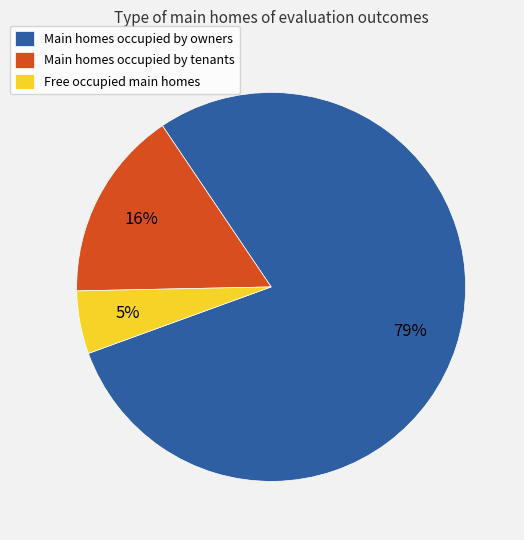

To the nearest percent, what is the average slice percentage?

33%